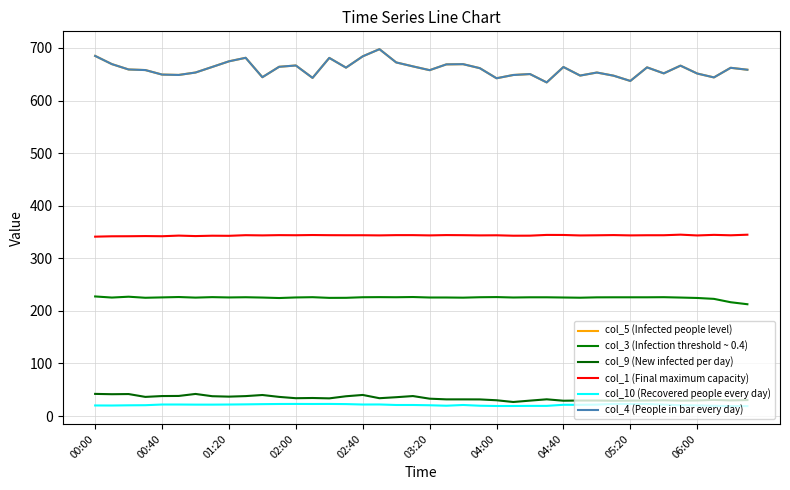

Does the chart display data point markers on the line(s)?

No